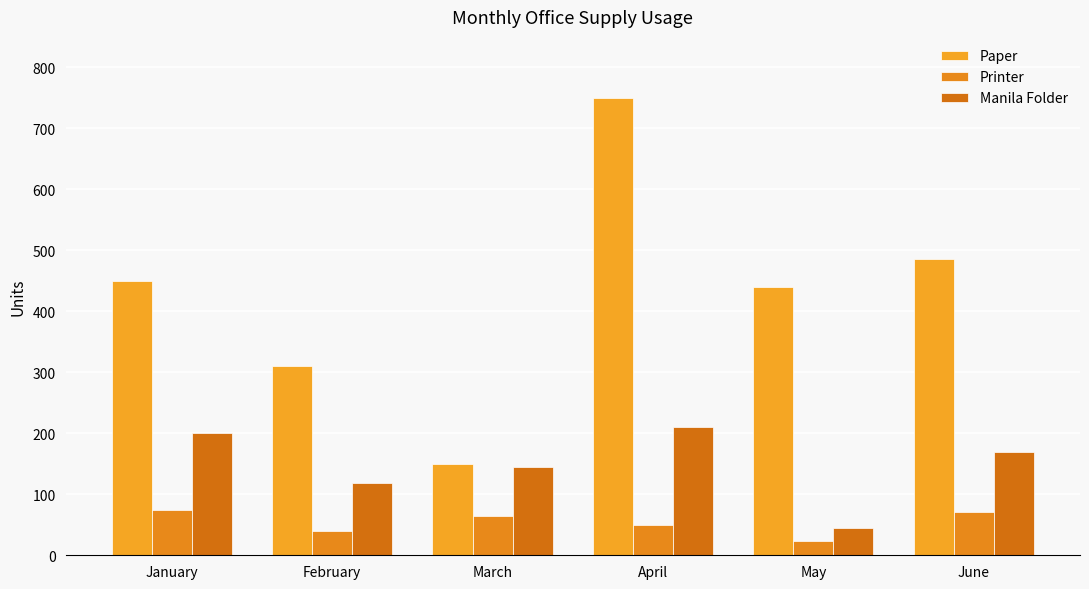

What is the value of the Paper bar at the 5th from the left?

440